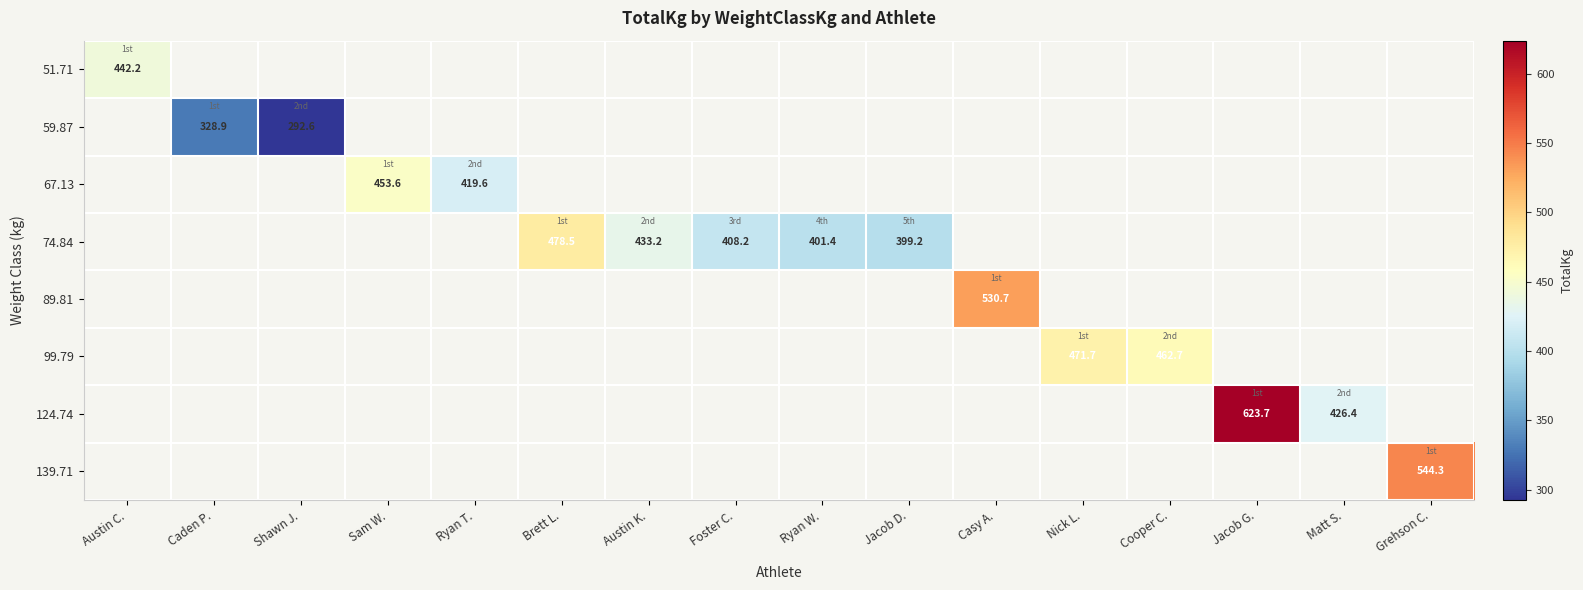

What is the maximum value shown in the chart?

623.7